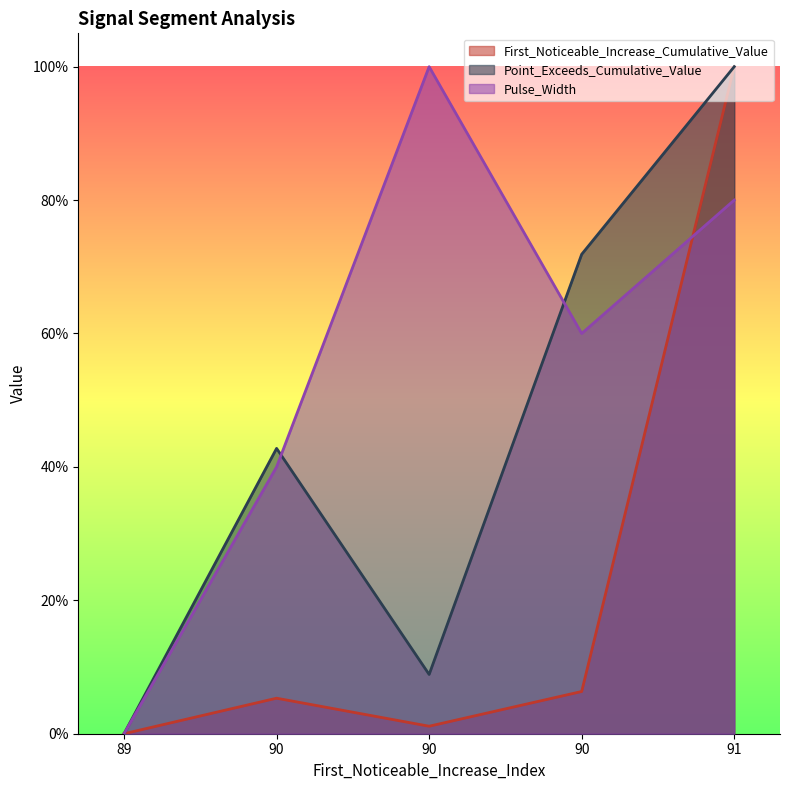

The First_Noticeable_Increase_Cumulative_Value series shows 0.1 at 90. True or false?

False